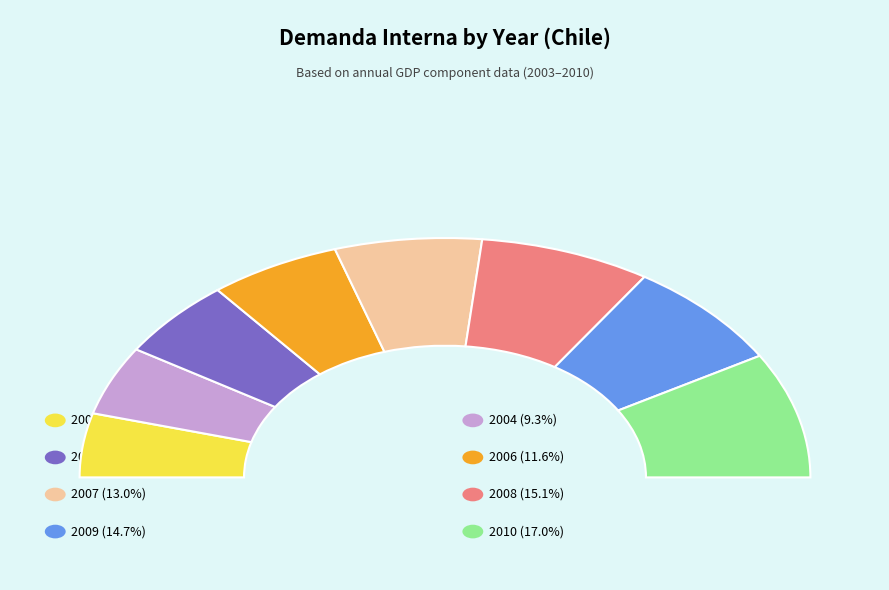

What is the total percentage of 2007 and 2008?

28.1%